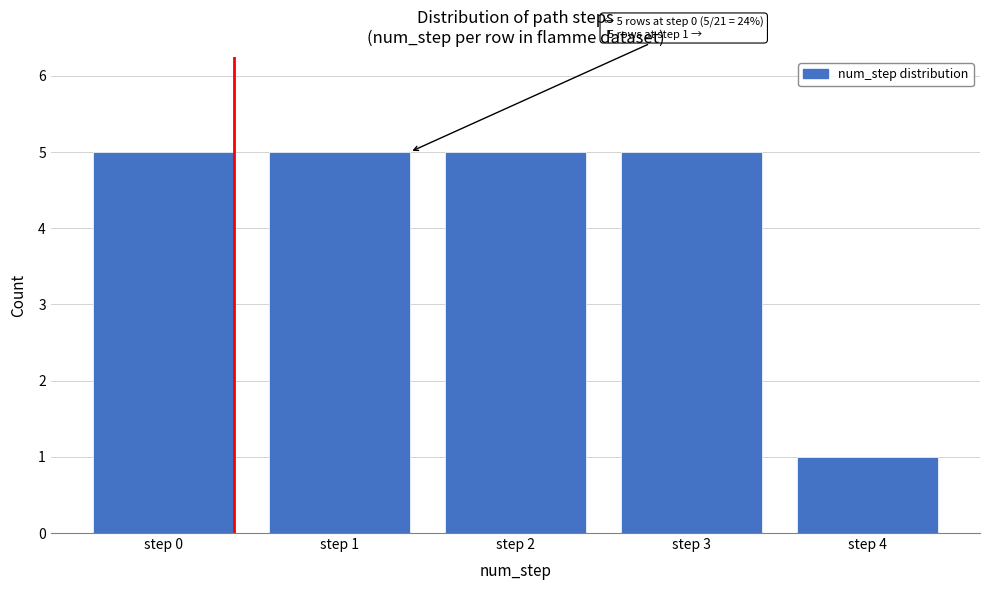

Reading right to left, list all the values displayed in this chart.

step 4=1	step 3=5	step 2=5	step 1=5	step 0=5